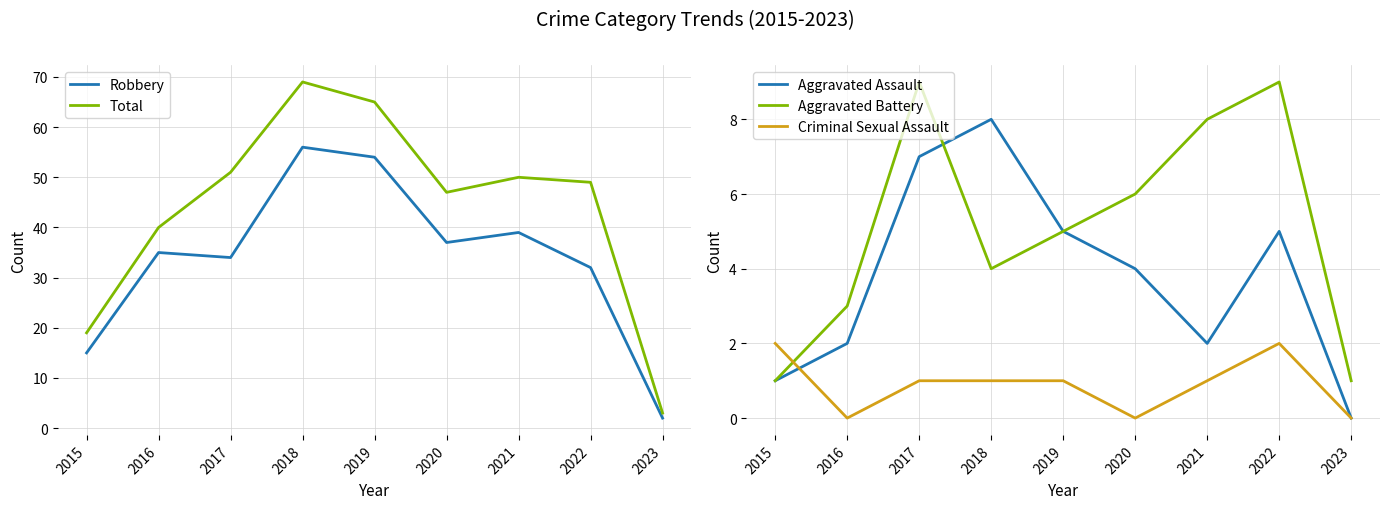

Is it true that Total equals 65 at 2019?

True